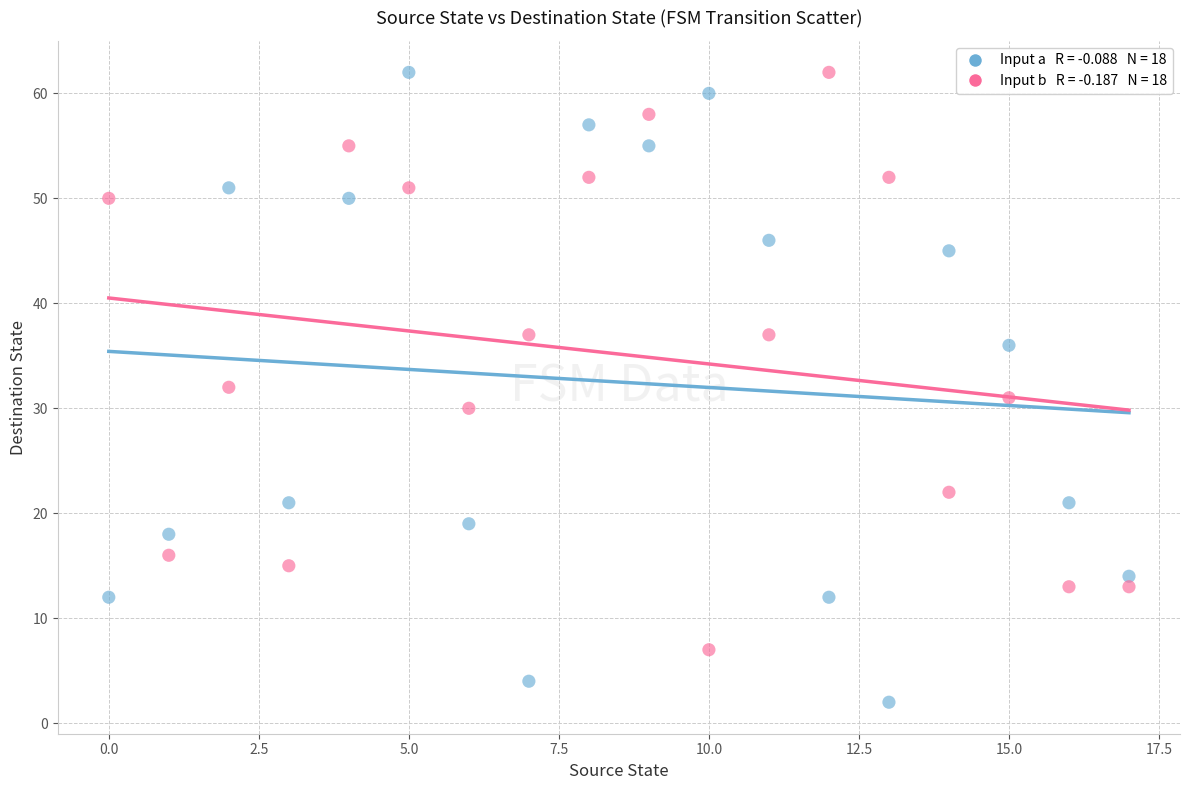

Across all data points, what is the range of Y values (max minus min)?

60